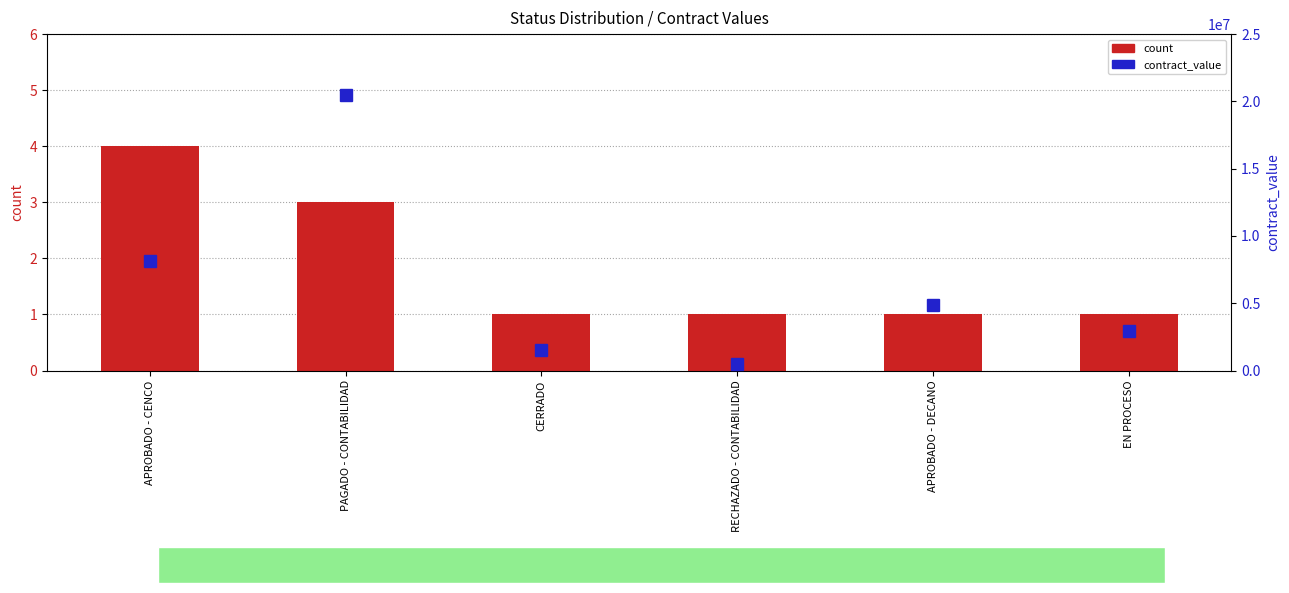

Reading left to right, extract all data points from this chart.

count: 4	3	1	1	1	1
contract_value: 8159398	20490209	1541740	517206	4861985	2946528